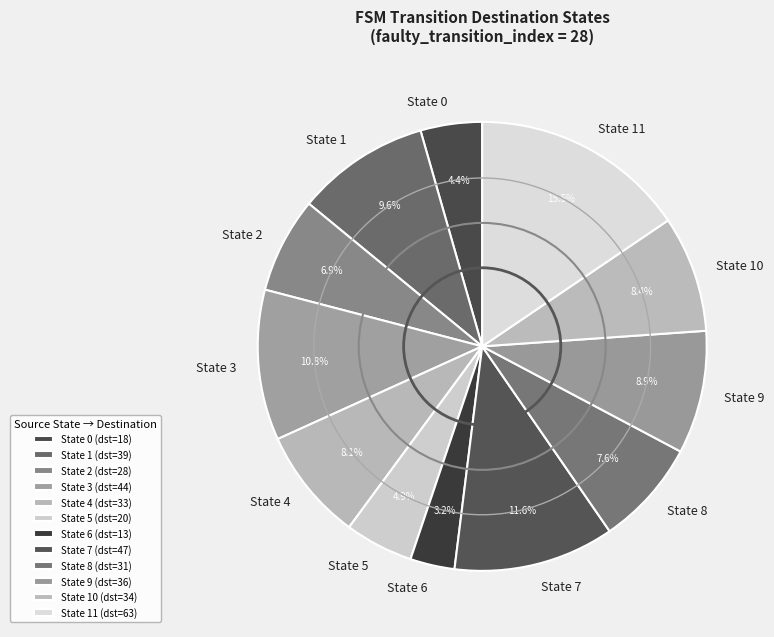

How many slices are in this pie chart?

12